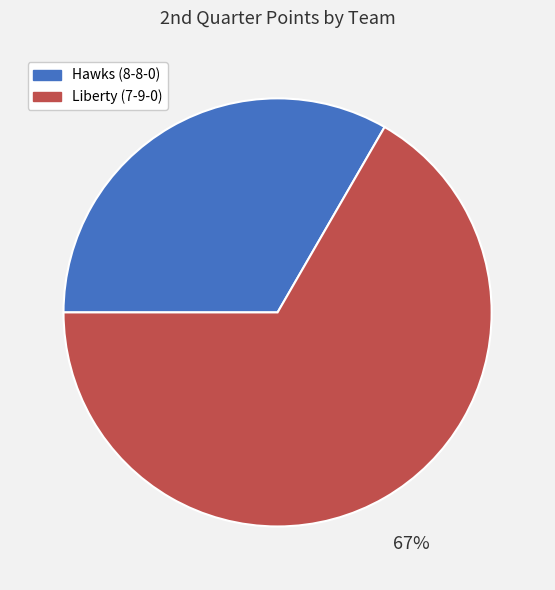

What is the ratio of the value at Hawks (8-8-0) to the value at Liberty (7-9-0)?

0.5